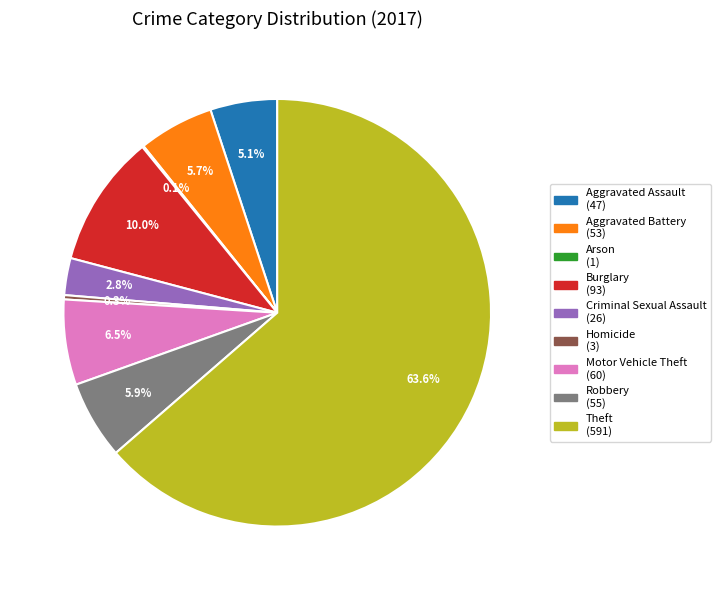

Combined, what portion of the pie is Aggravated Assault and Criminal Sexual Assault?

7.9%